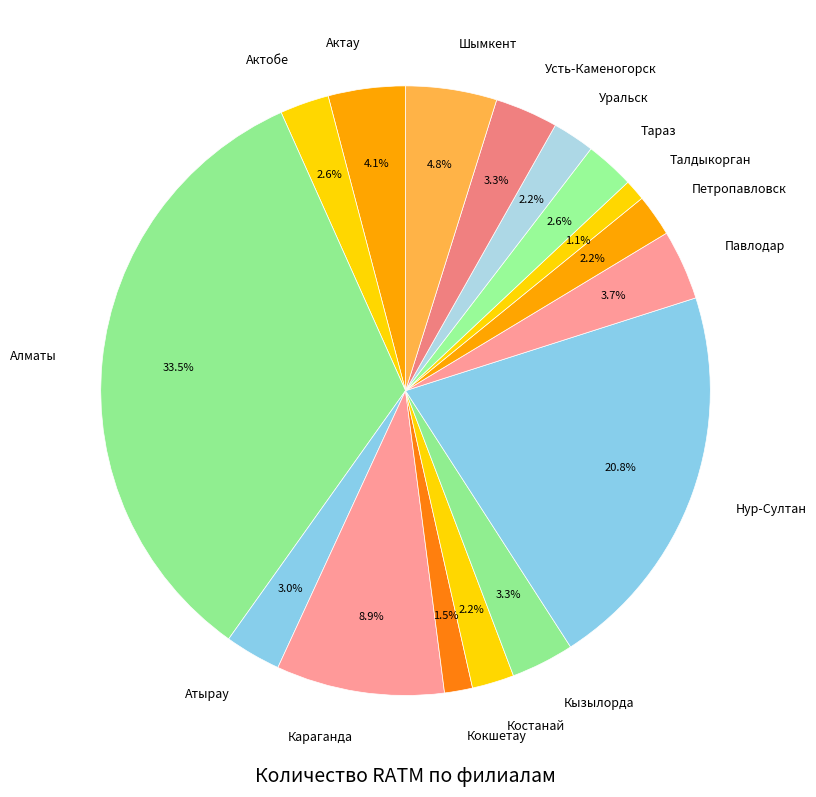

What is the largest slice in the pie chart?

Алматы